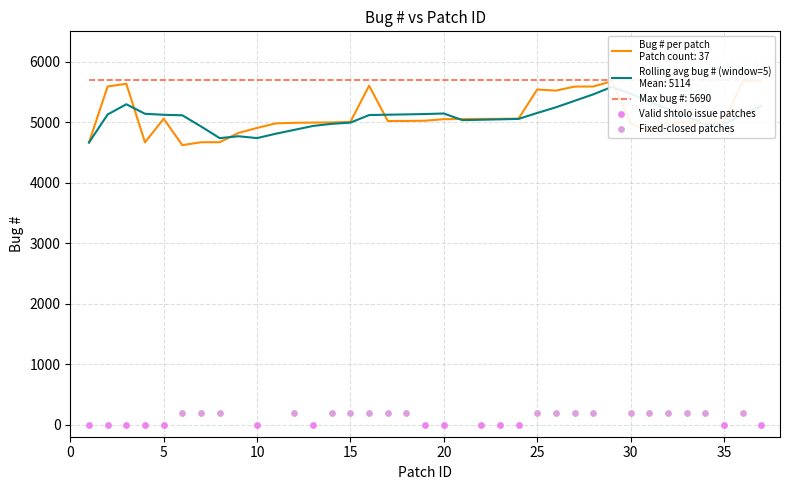

What is the change in value from 1 to 19?

+361